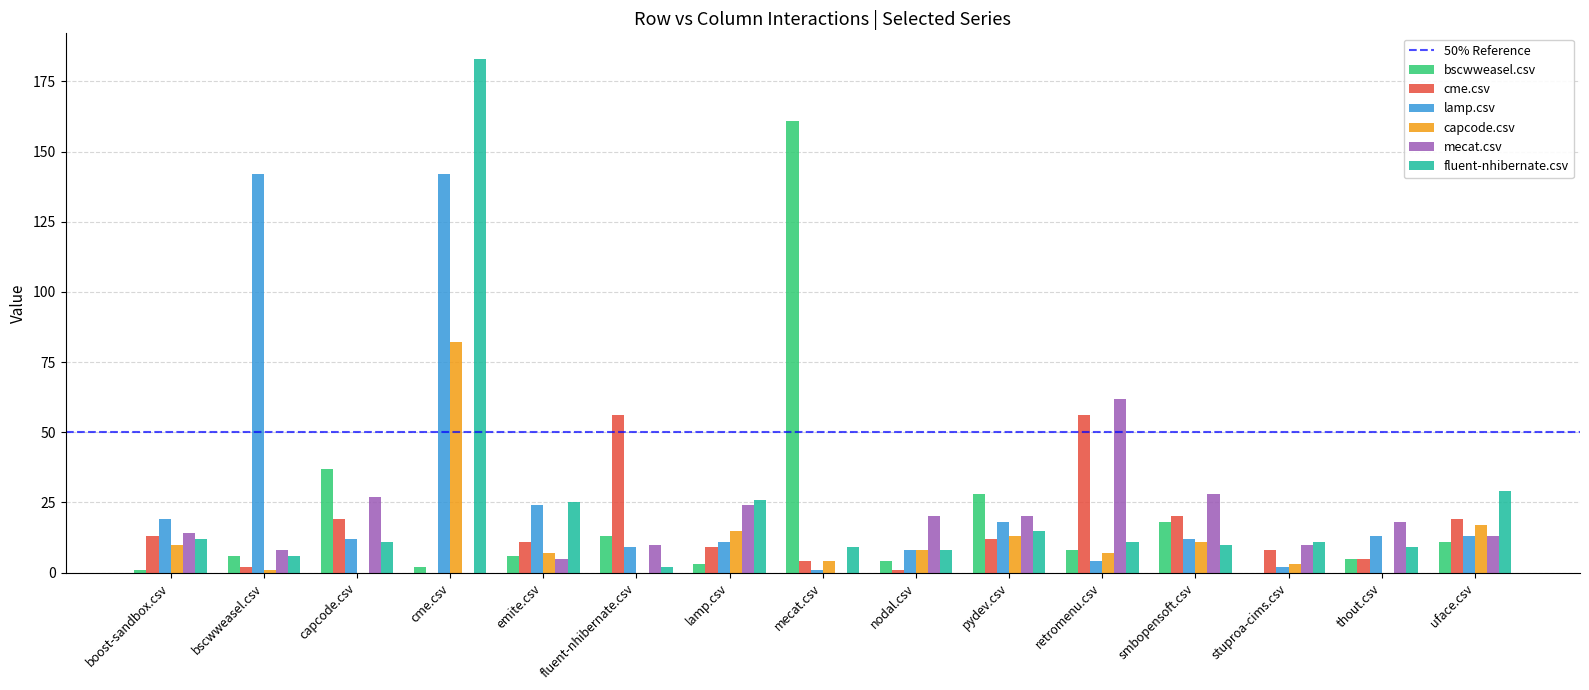

What is the maximum value for cme.csv?

56